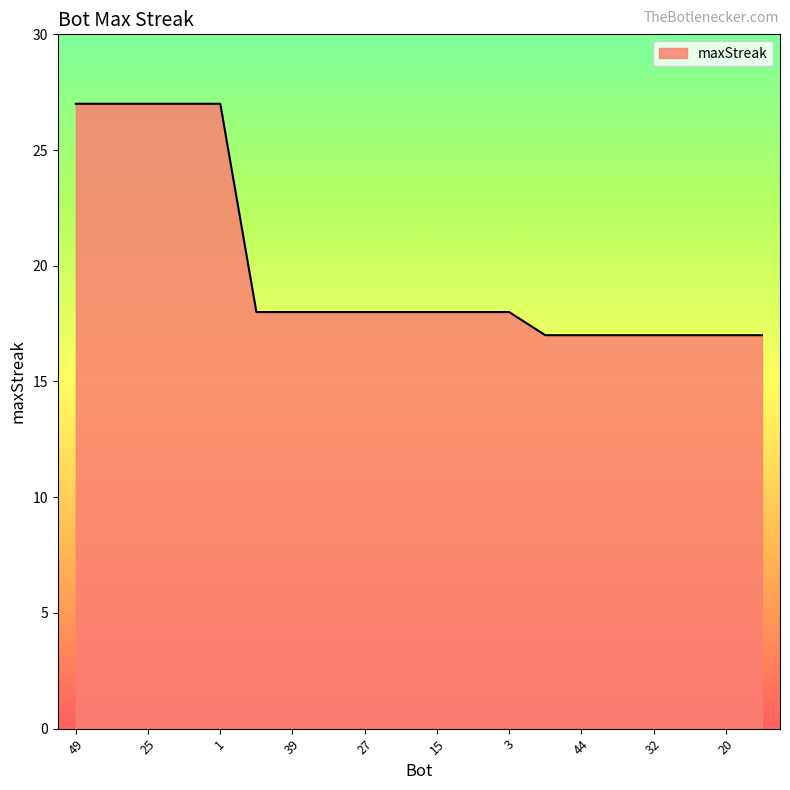

What is the greatest value displayed?

27